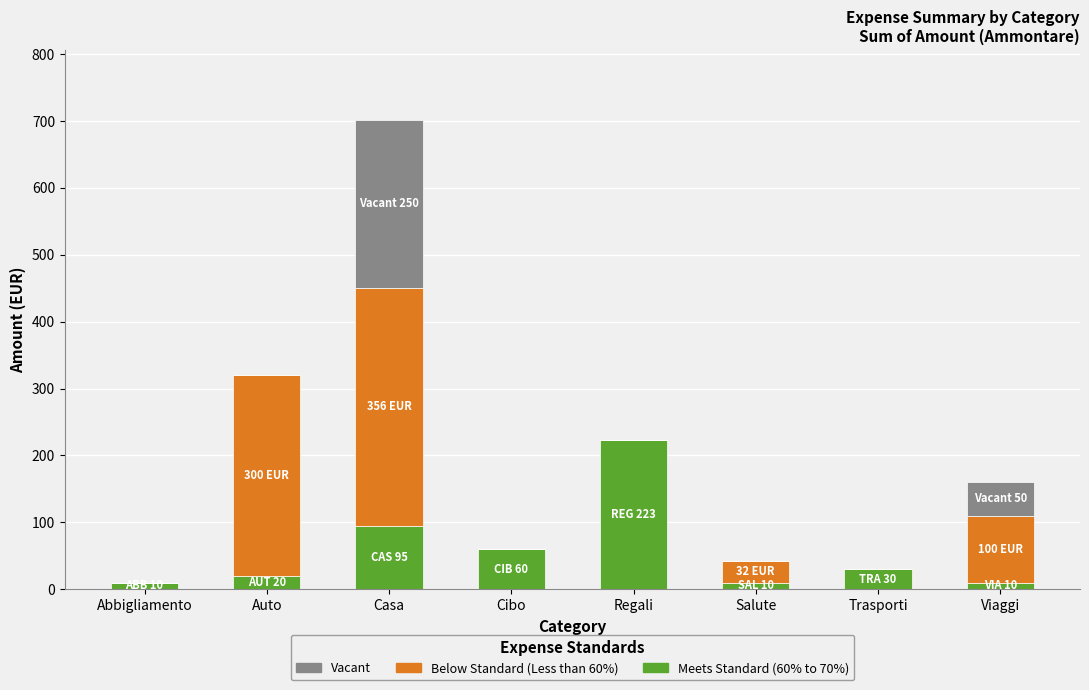

At which category is the sum across all series the highest?

Casa